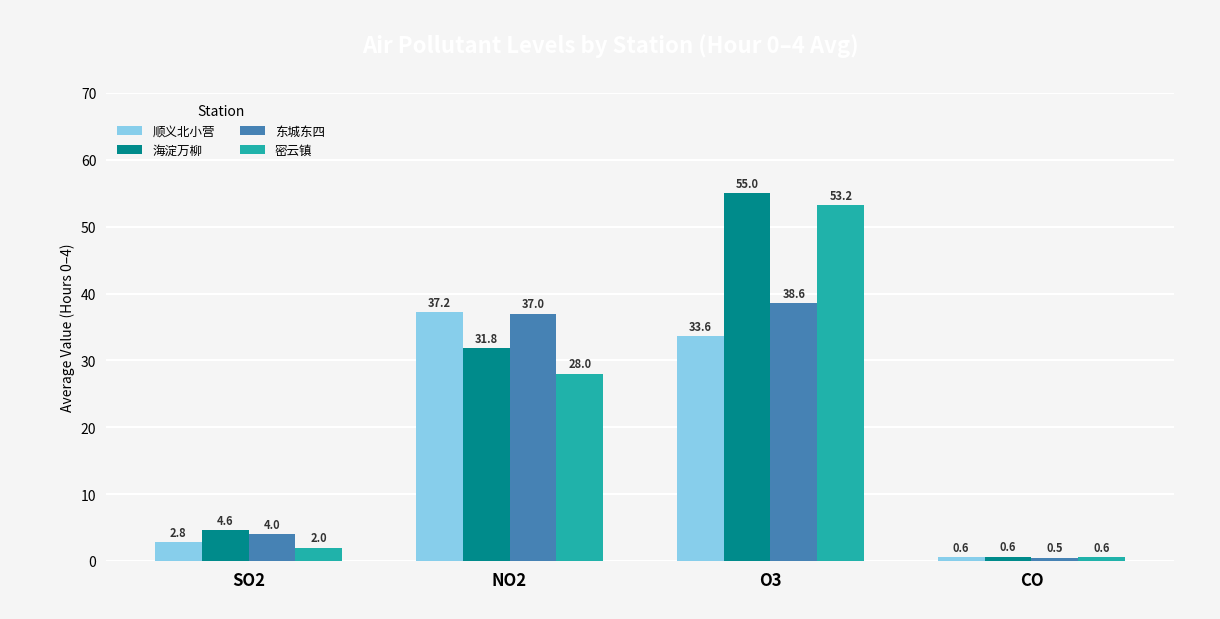

Which category has the highest value across all series?

O3